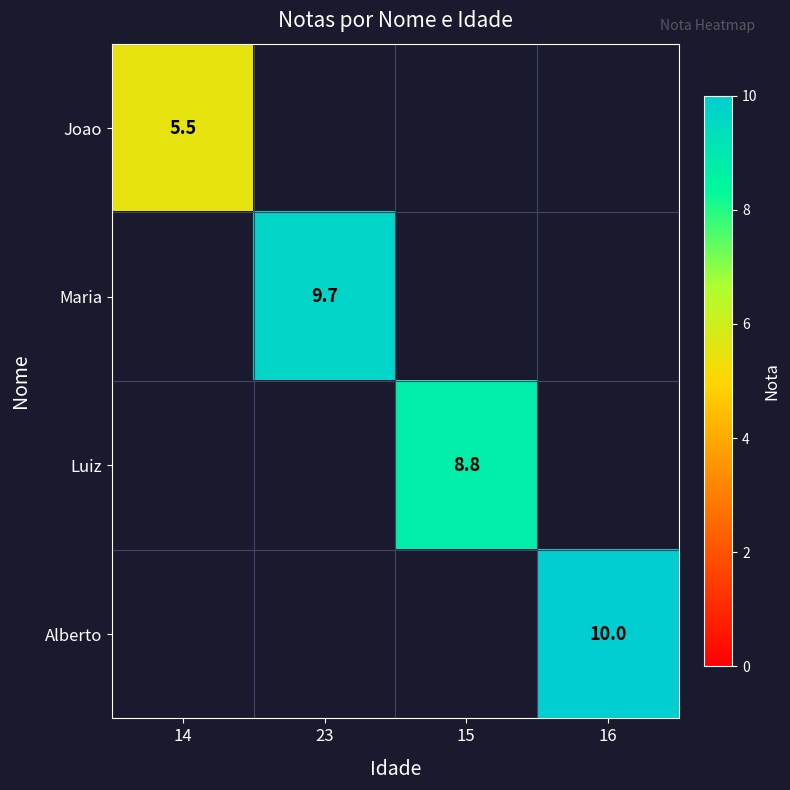

Is it true that Luiz equals 8.8 at 15?

True